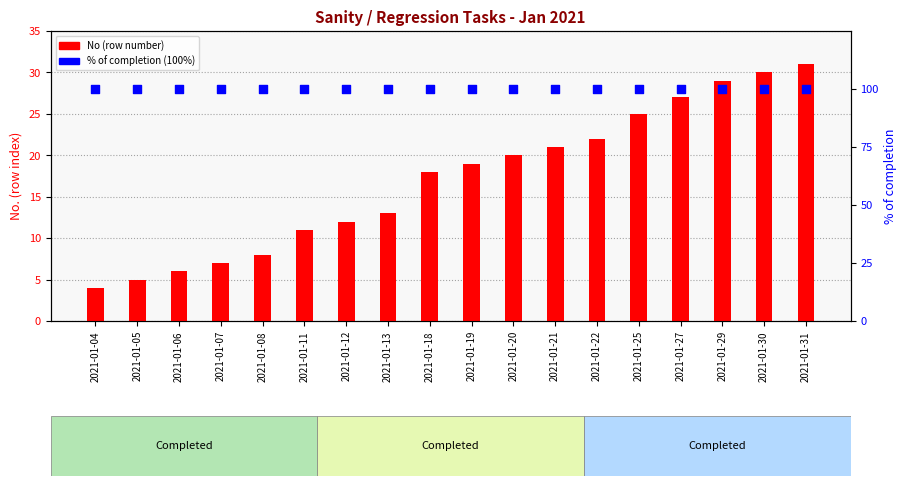

Is the value of No (row number) at 2021-01-05 greater than the value of % of completion at 2021-01-04?

No